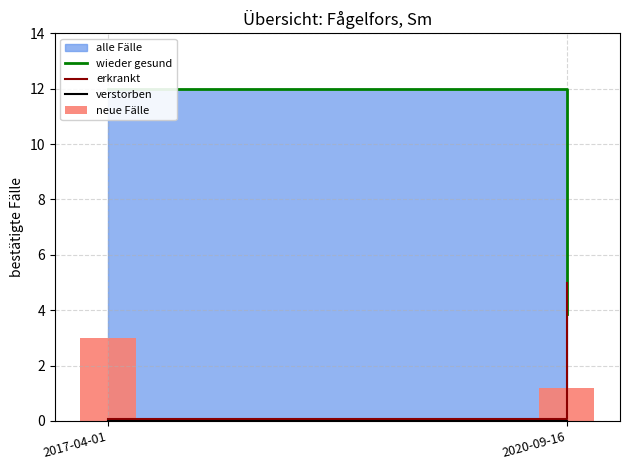

Reading left to right, transcribe all the data shown in this chart.

wieder gesund: 2017-04-01=12.0	2020-09-16=3.9
erkrankt: 2017-04-01=0.1	2020-09-16=5.0
verstorben: 2017-04-01=0.0	2020-09-16=0.0